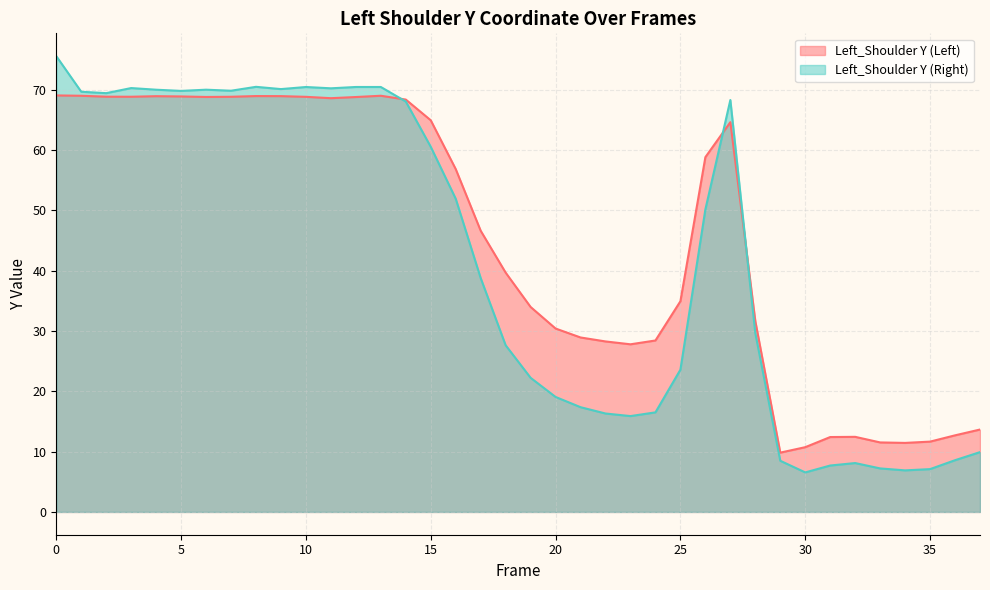

Between 9 and 32, which series saw the biggest shift?

Left_Shoulder Y (Right)